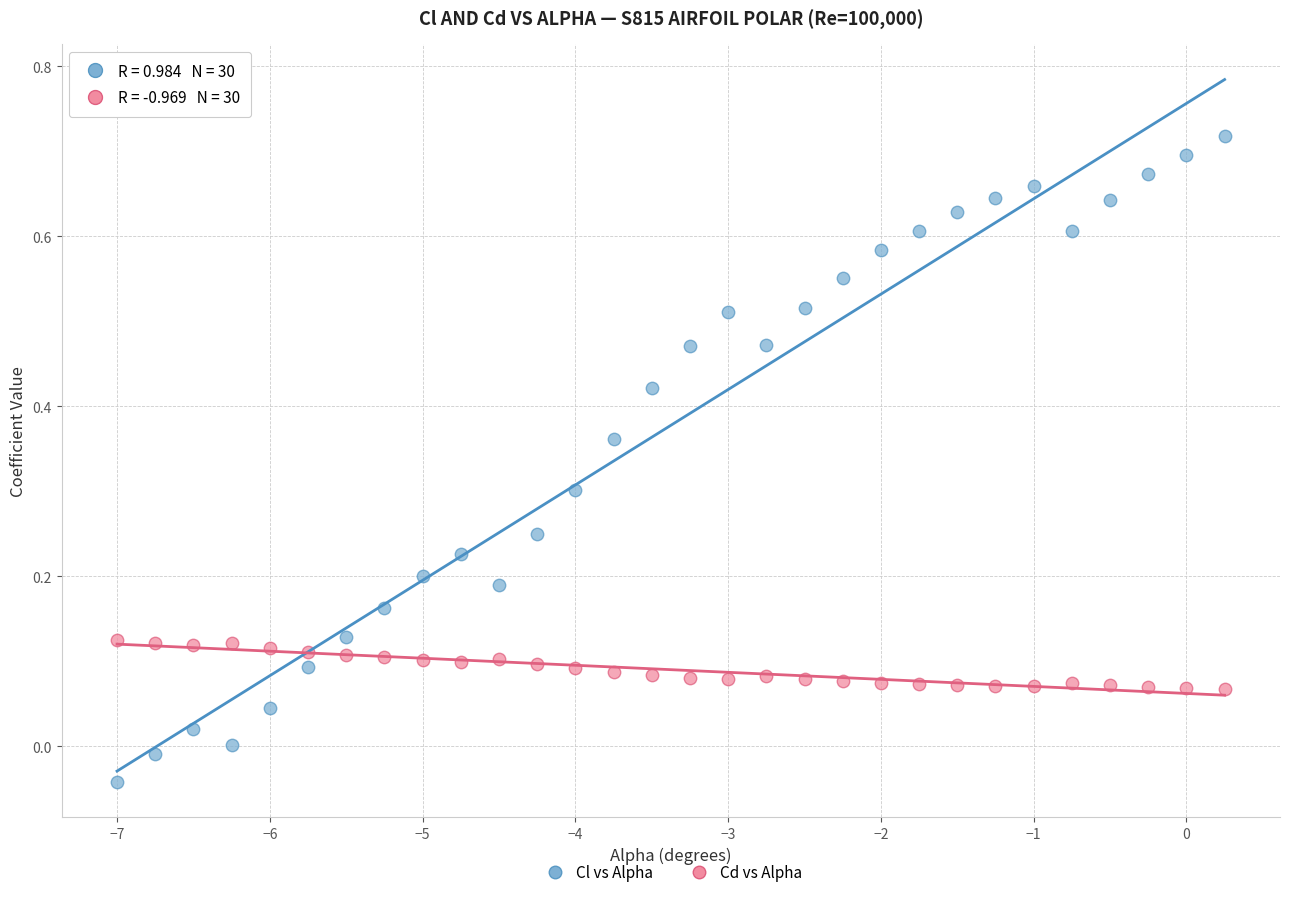

Across all data points, what is the range of X values (max minus min)?

7.2